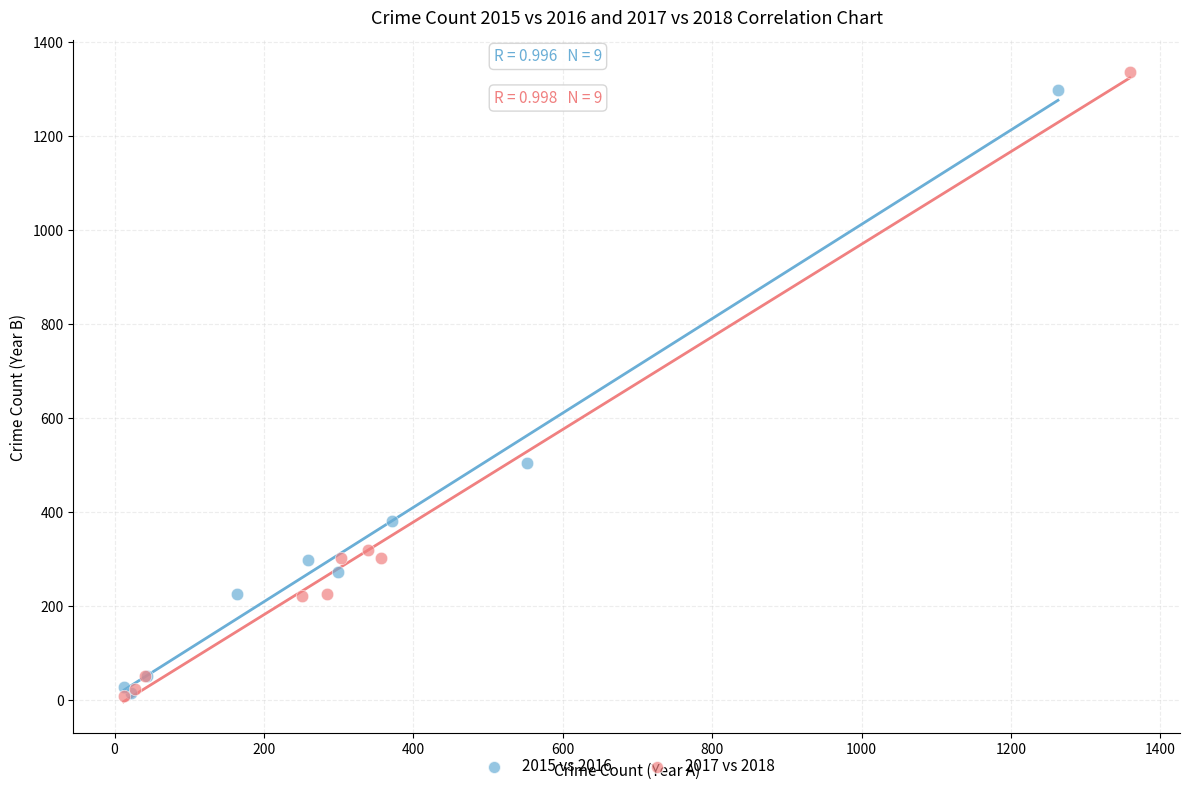

Which series has the widest spread of Y values?

2017 vs 2018